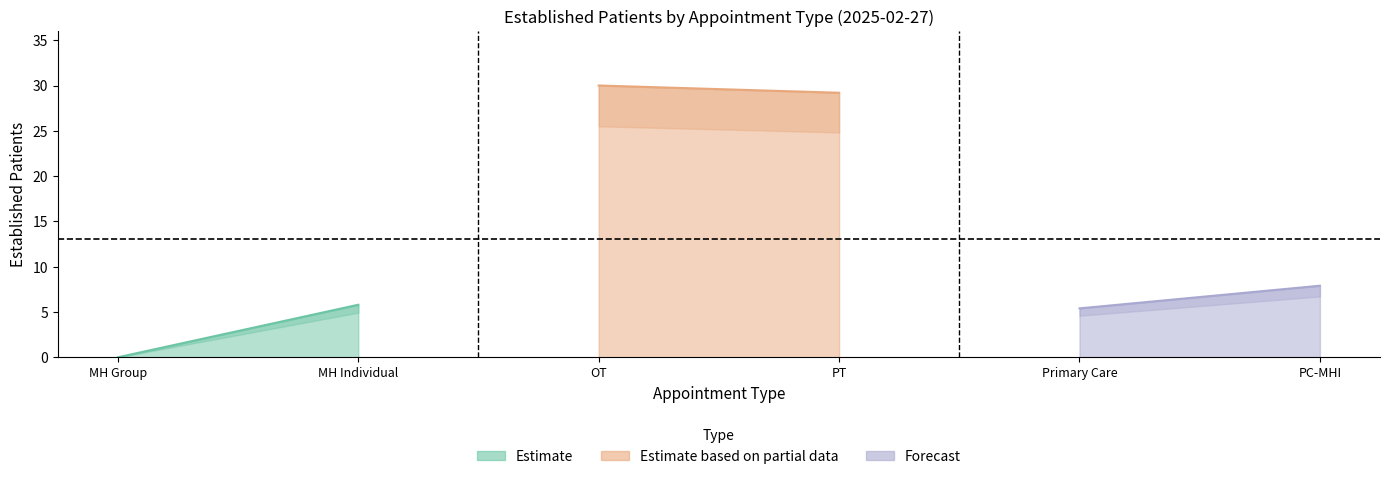

What is the label of the 6th point from the left?

PRIMARY CARE - MENTAL HEALTH INTEGRATED